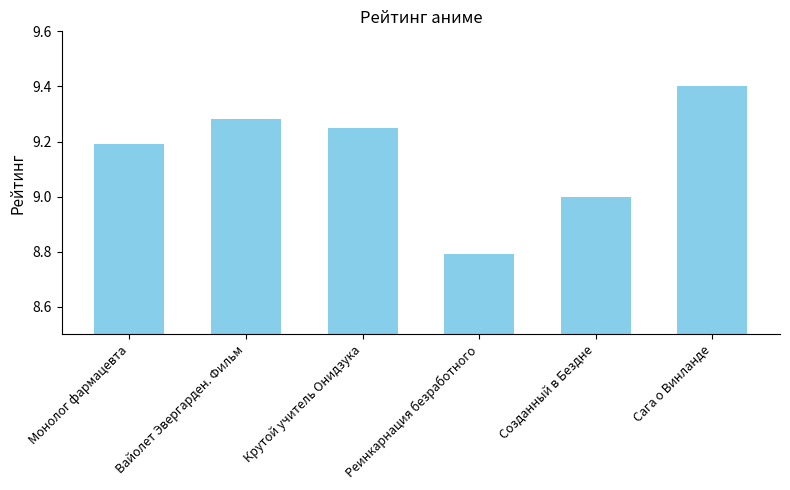

Are the bars grouped side by side (vs. stacked)?

No